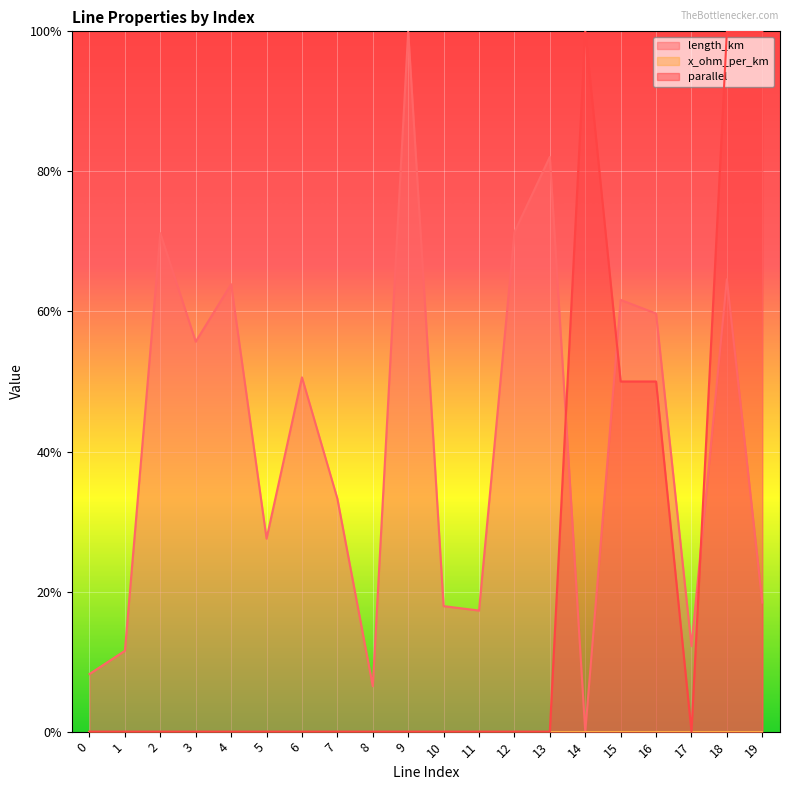

How many intersections are there between parallel and length_km?

3